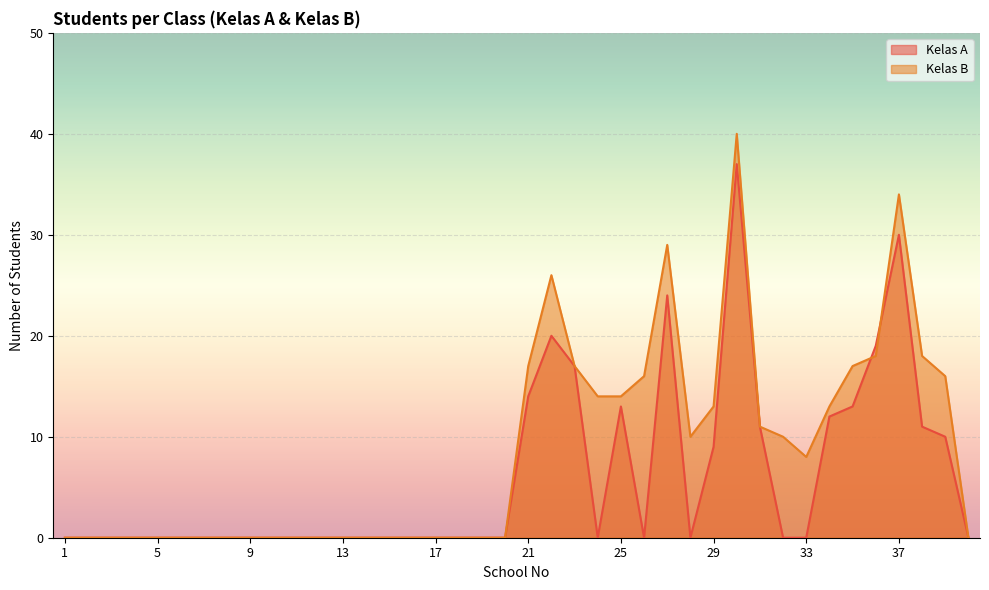

The value of Kelas B at 35 is 30. True or false?

False